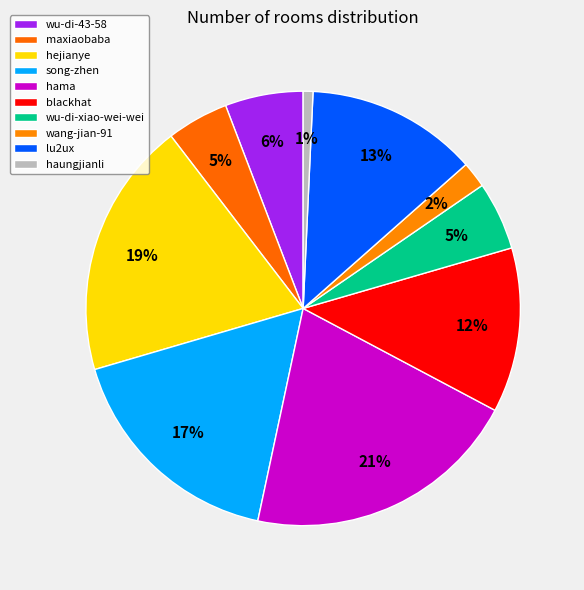

To the nearest percent, what percentage of the pie is wang-jian-91?

2%